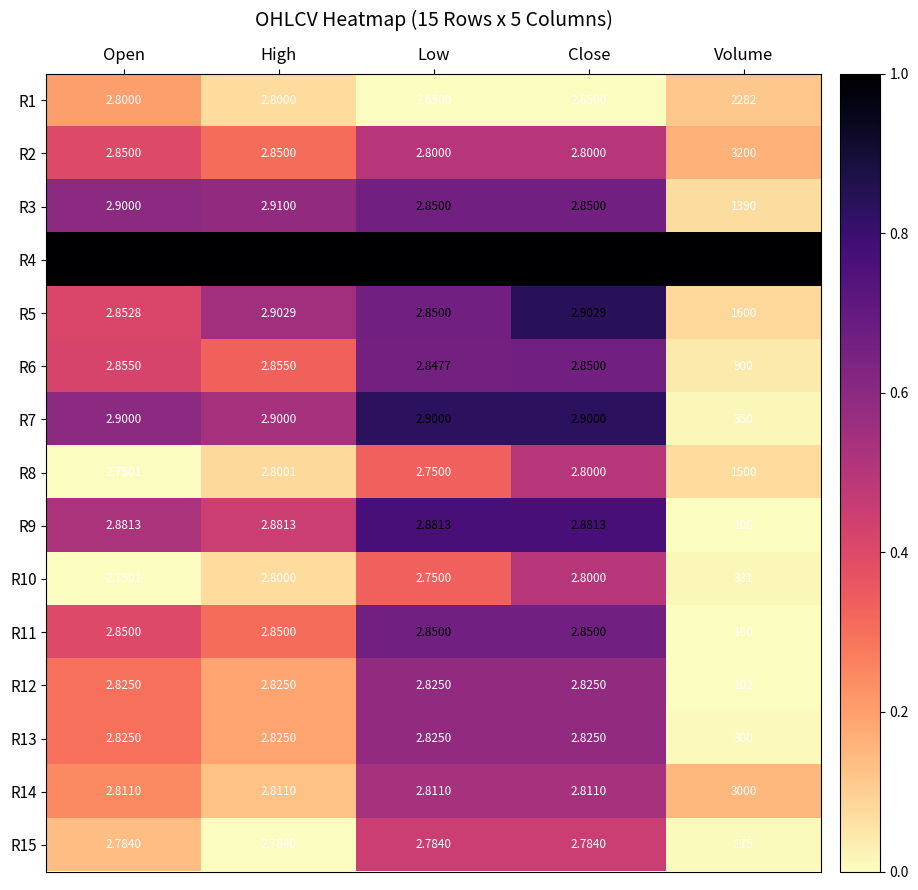

Is the value of R1 at High greater than the value of R12 at Close?

No